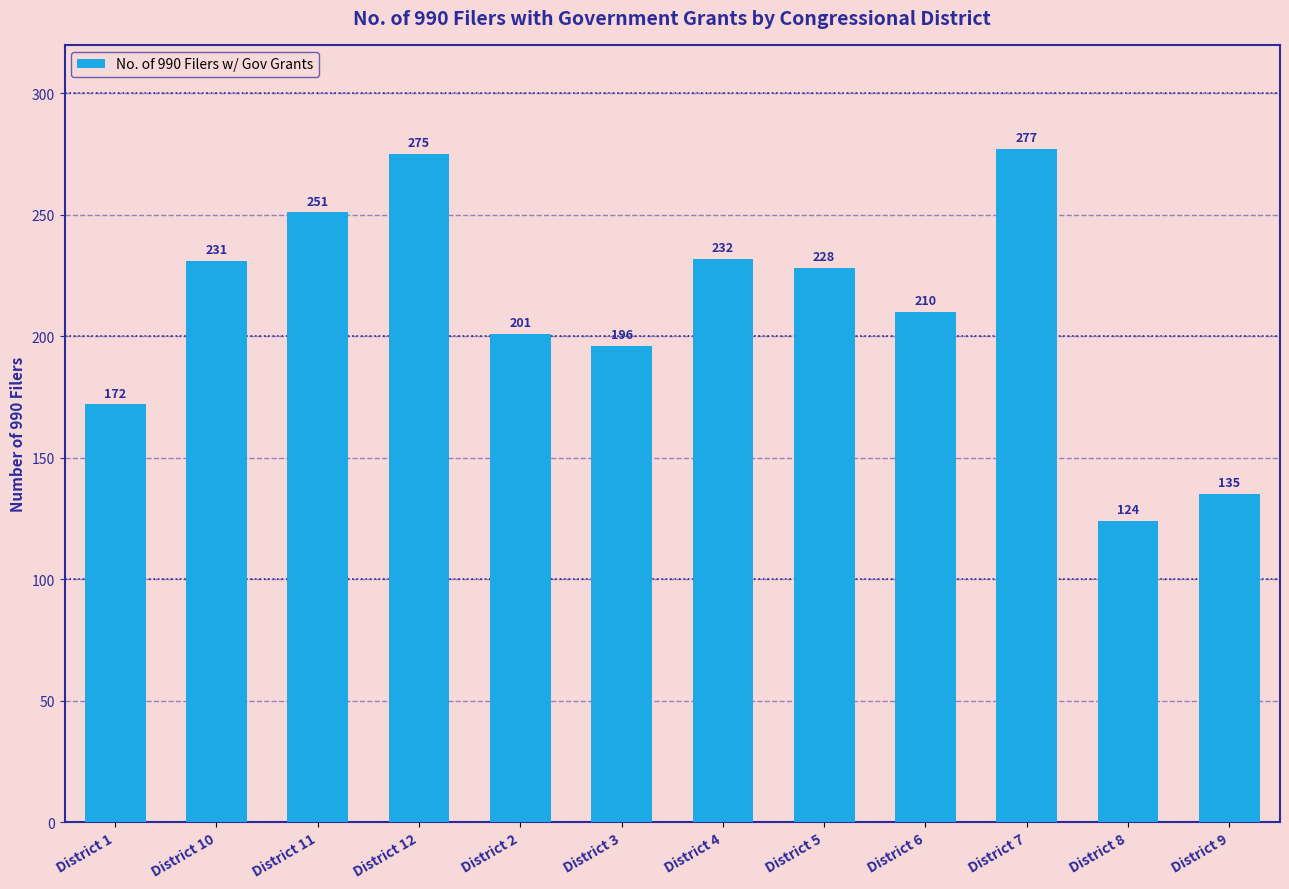

What is the sum of the values at District 2 and District 5?

429